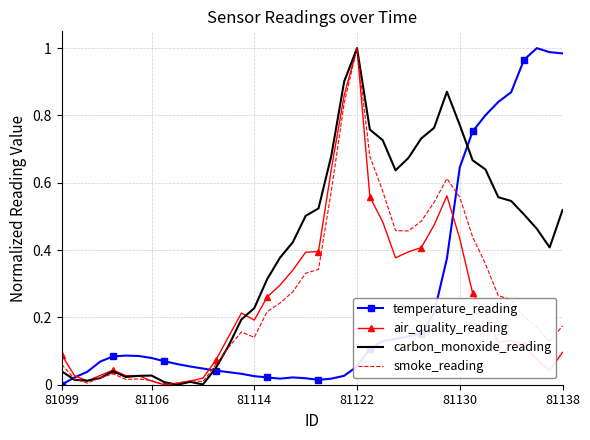

Which category has the highest value in the carbon_monoxide_reading series?

81122